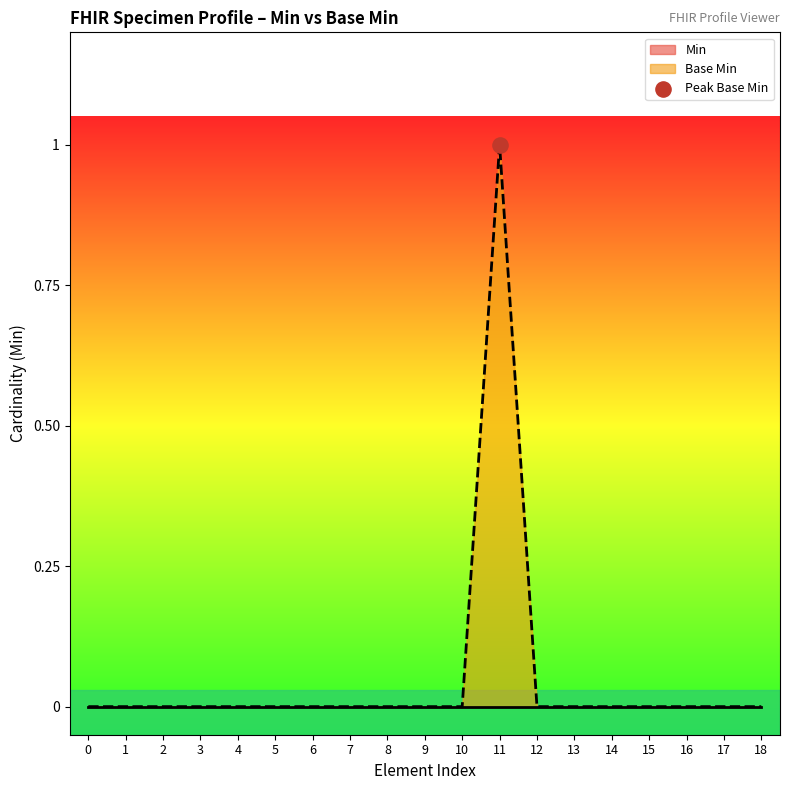

True or false: Base Min has a value of 1 at 14.

False